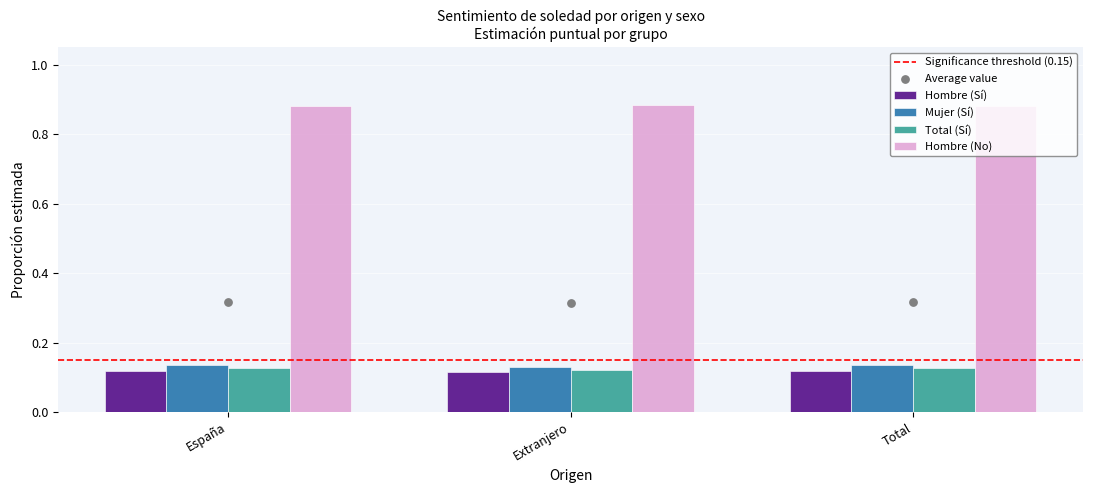

What are all the series names shown in the legend?

Hombre (Sí), Mujer (Sí), Total (Sí), Hombre (No)